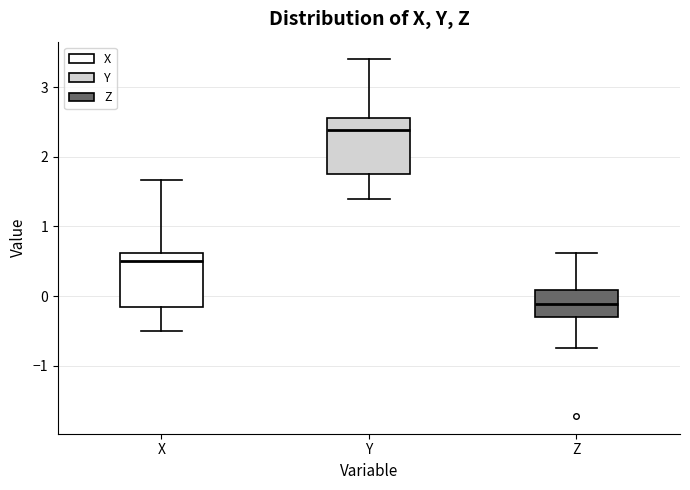

Which box's median line is the highest?

Y